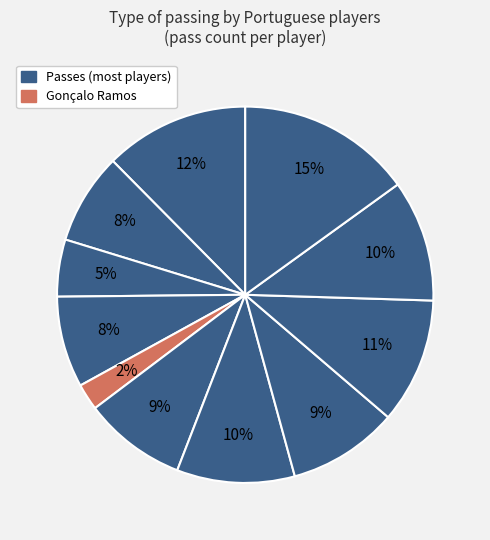

How many slices are in this pie chart?

11